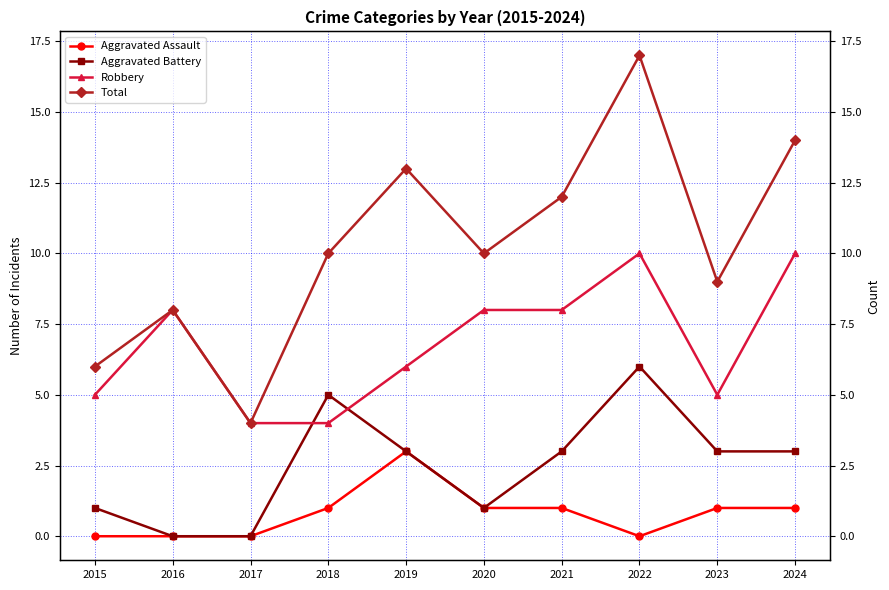

How many values in the Aggravated Battery series exceed 3?

2